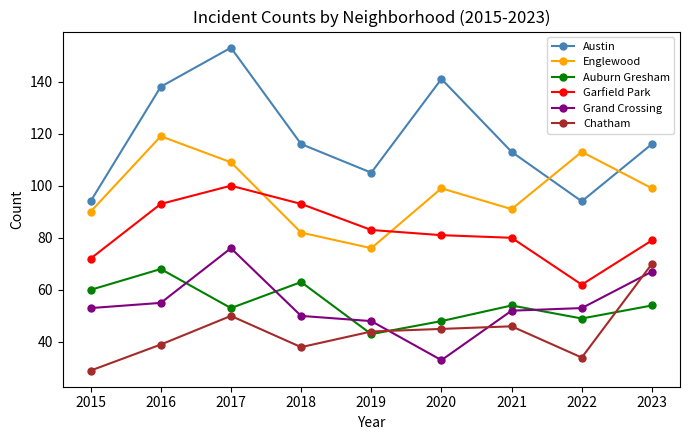

The Garfield Park series shows 100 at 2017. True or false?

True